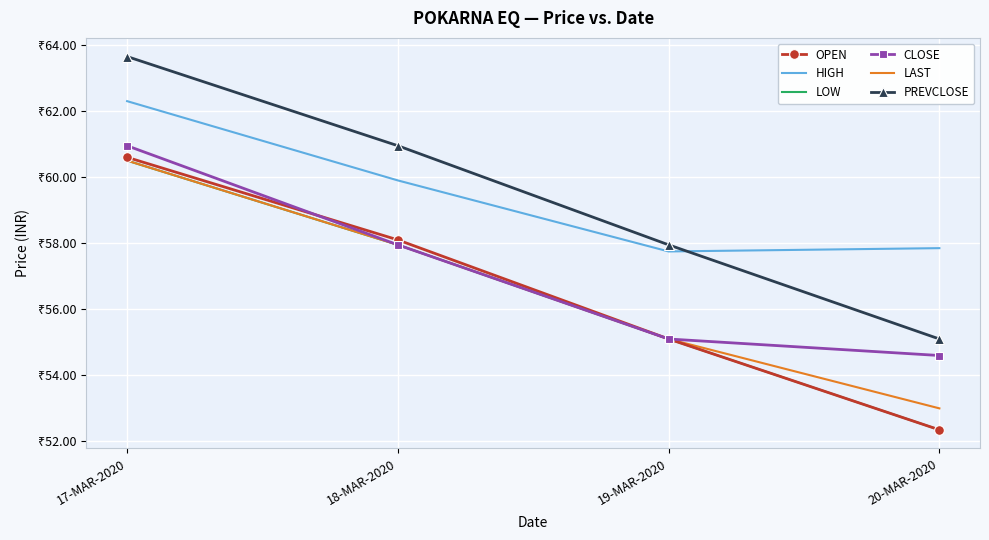

What are all the series names shown in the legend?

OPEN, HIGH, LOW, CLOSE, LAST, PREVCLOSE